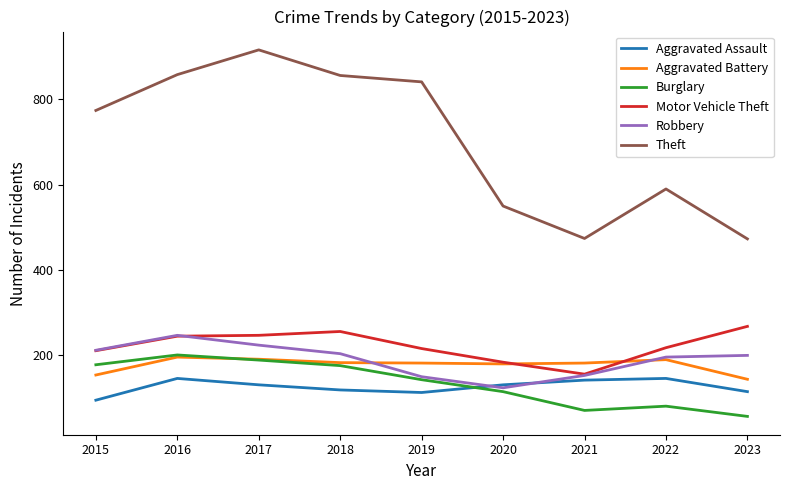

What is the highest value of the Aggravated Assault series?

146